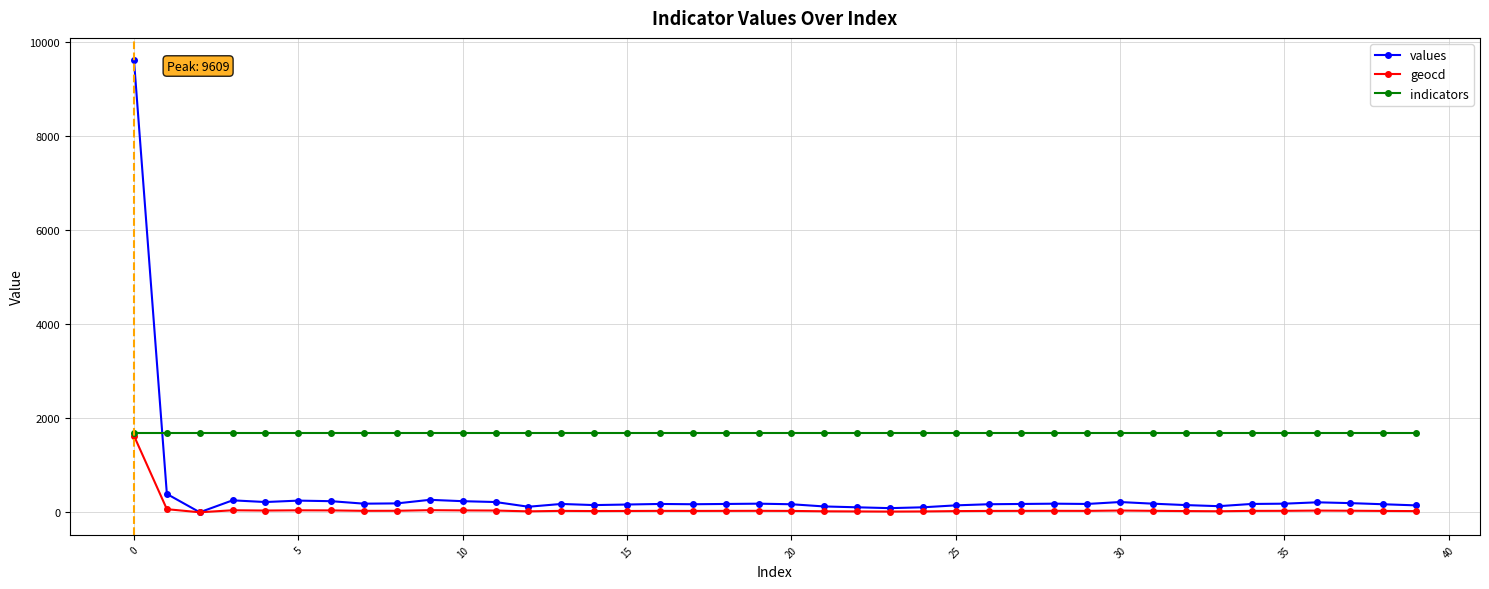

Which series has the largest range (max minus min)?

values